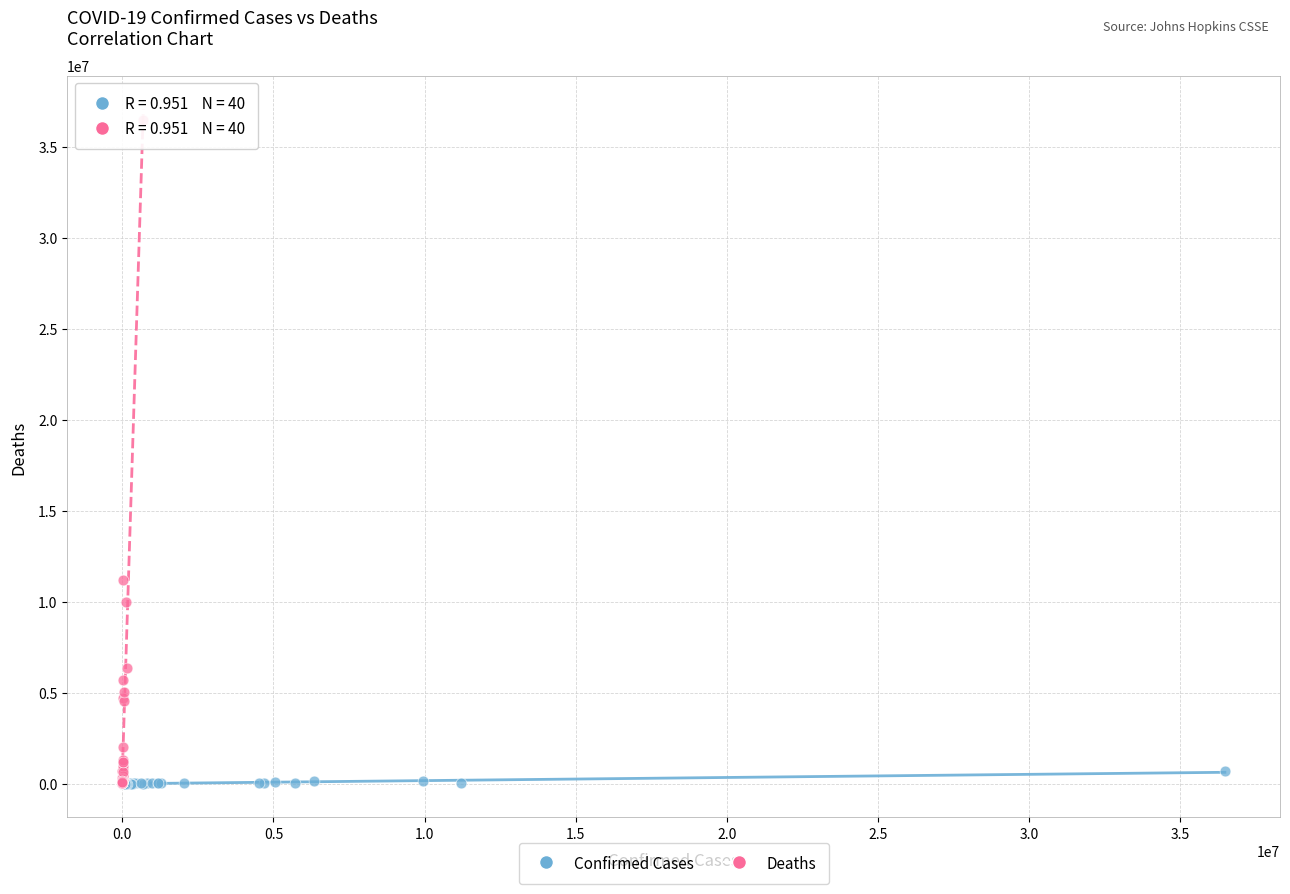

What are all the series names shown in the legend?

Confirmed Cases, Deaths